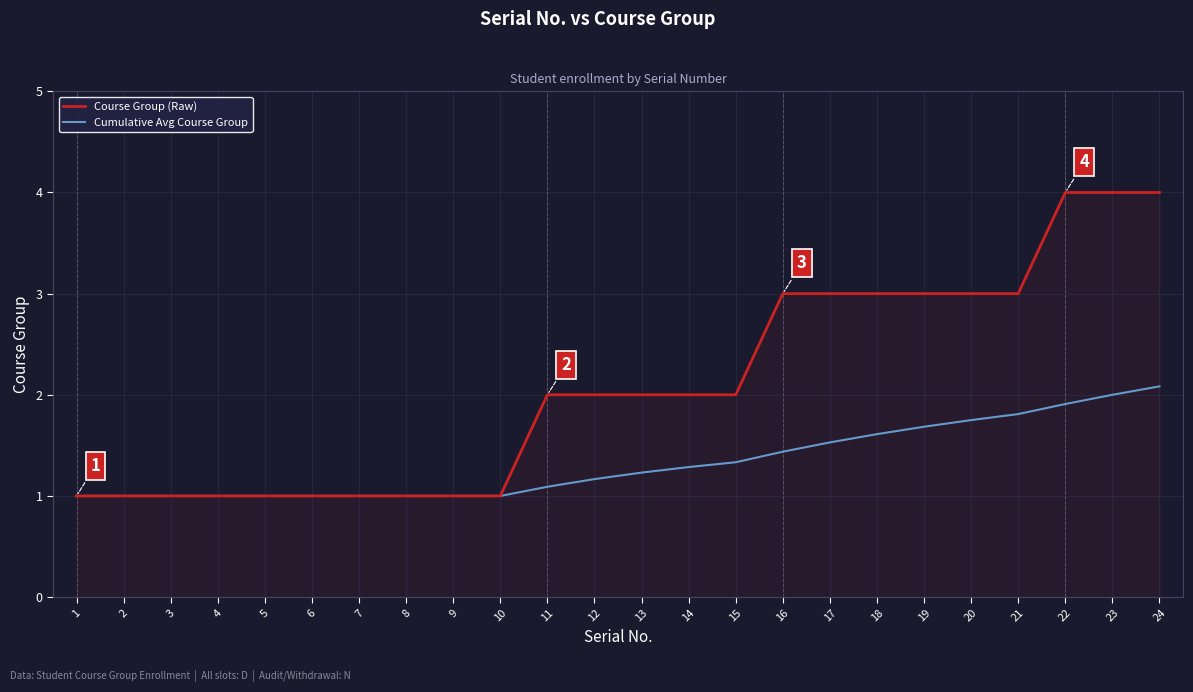

What are all the series names shown in the legend?

Course Group (Raw), Cumulative Avg Course Group